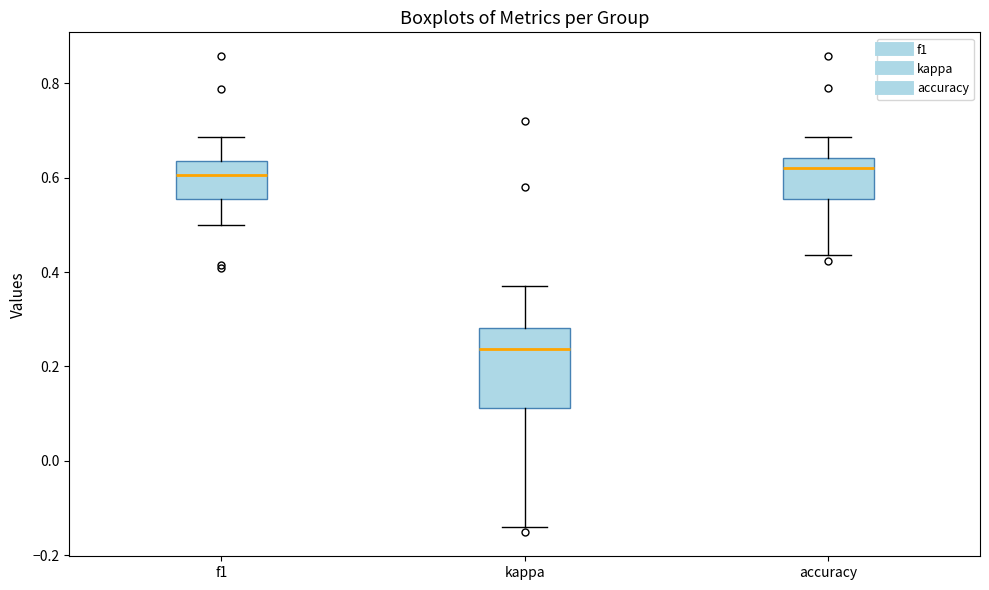

Reading left to right, read every box against the y-axis: the position of its median line, the range the box covers, and the ends of its whiskers. The values are not printed on the chart, so give them approximately, as read against the axis.

f1: median 0.60, box 0.56 to 0.64, whiskers 0.50 to 0.68
kappa: median 0.24, box 0.12 to 0.28, whiskers -0.14 to 0.38
accuracy: median 0.62, box 0.56 to 0.64, whiskers 0.44 to 0.68